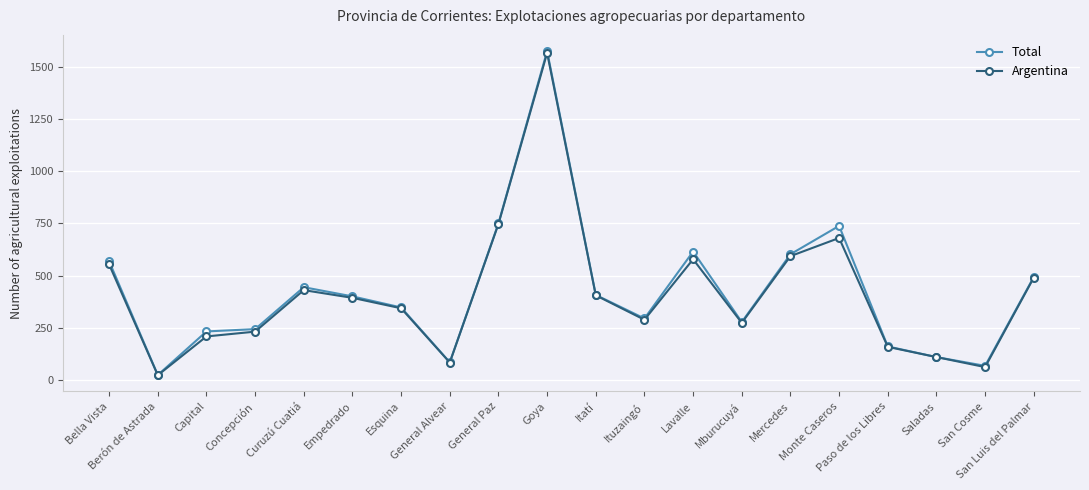

What is the difference between the maximum and minimum values in the Argentina series?

1545